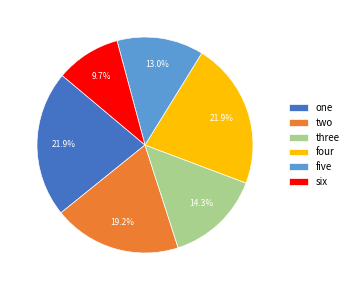

How many slices are in this pie chart?

6